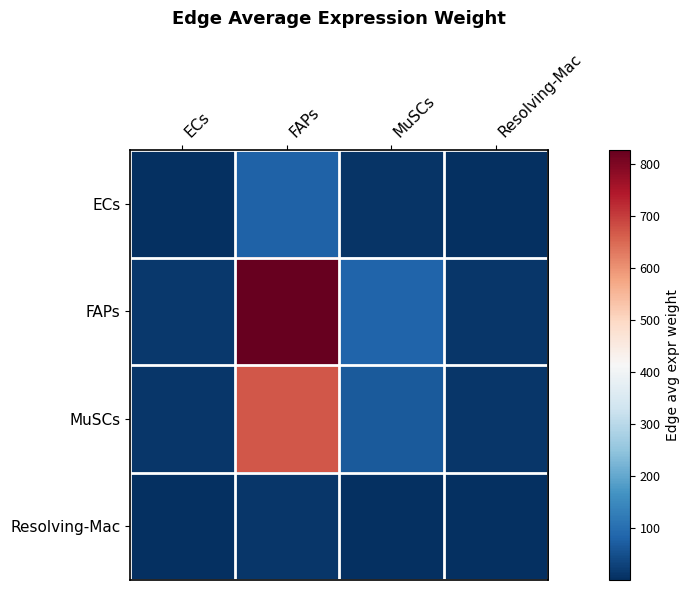

At Resolving-Mac, list the series in order from largest to smallest.

FAPs, MuSCs, ECs, Resolving-Mac